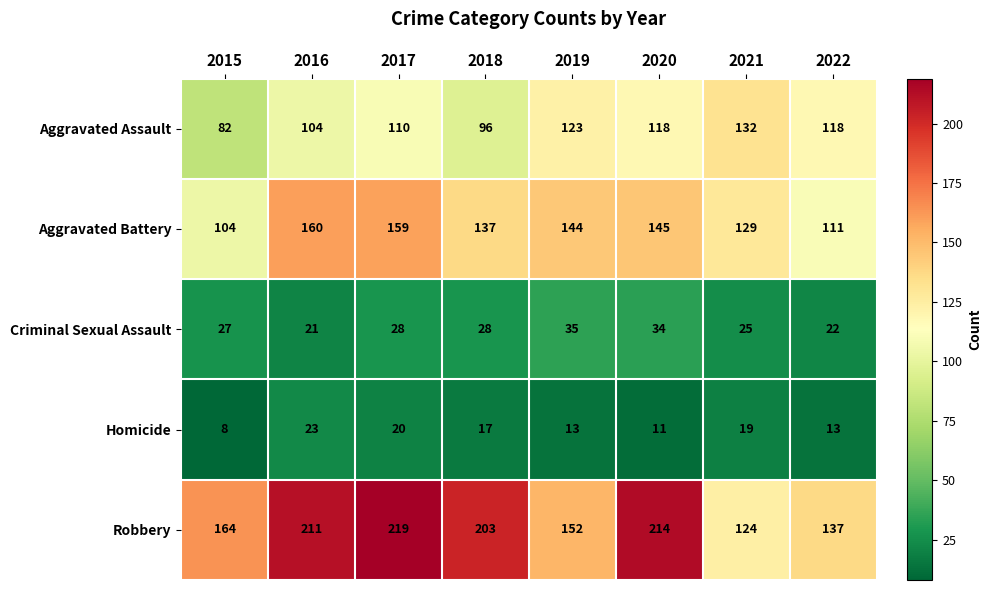

Count the number of categories in the chart.

8